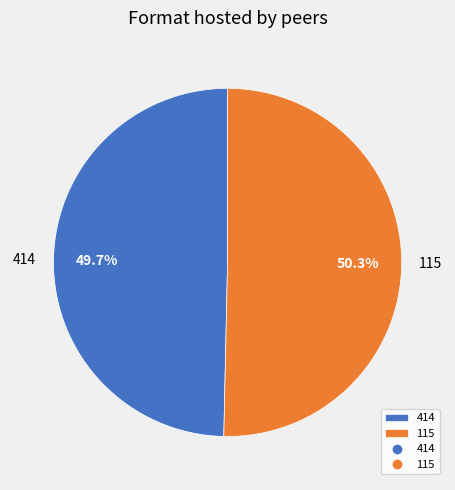

Approximately how many times larger is the value at 414 compared to 115?

1.0